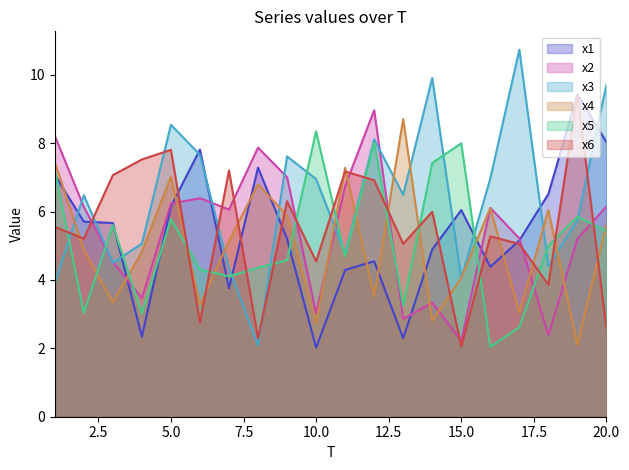

What is the difference between the x3 values at 17 and 9?

3.1